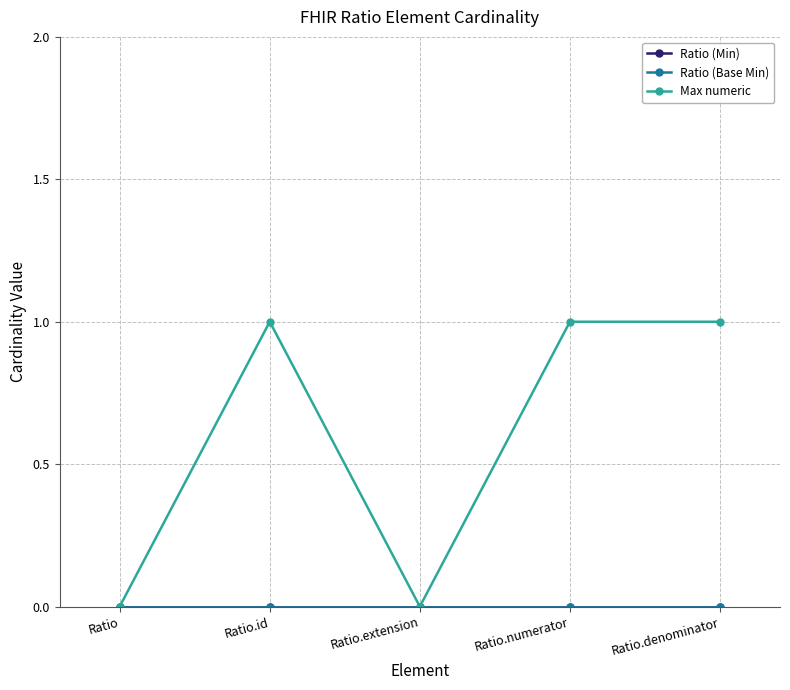

Rank the categories by Ratio (Min) value from lowest to highest.

Ratio, Ratio.id, Ratio.extension, Ratio.numerator, Ratio.denominator